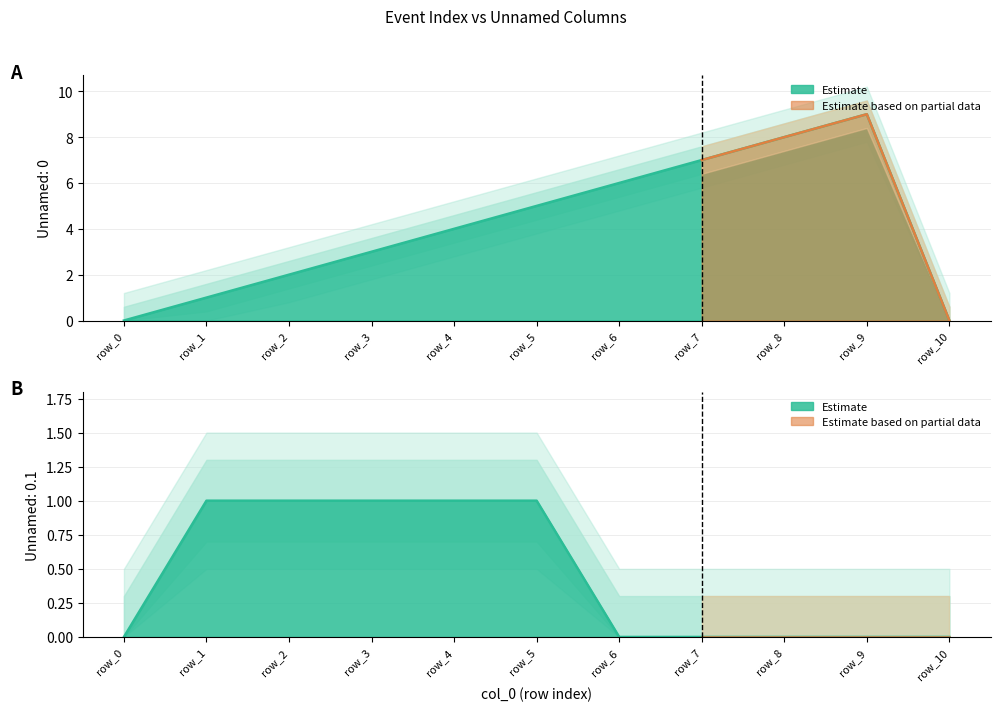

Between row_0 and row_2, which series saw the biggest shift?

Unnamed: 0